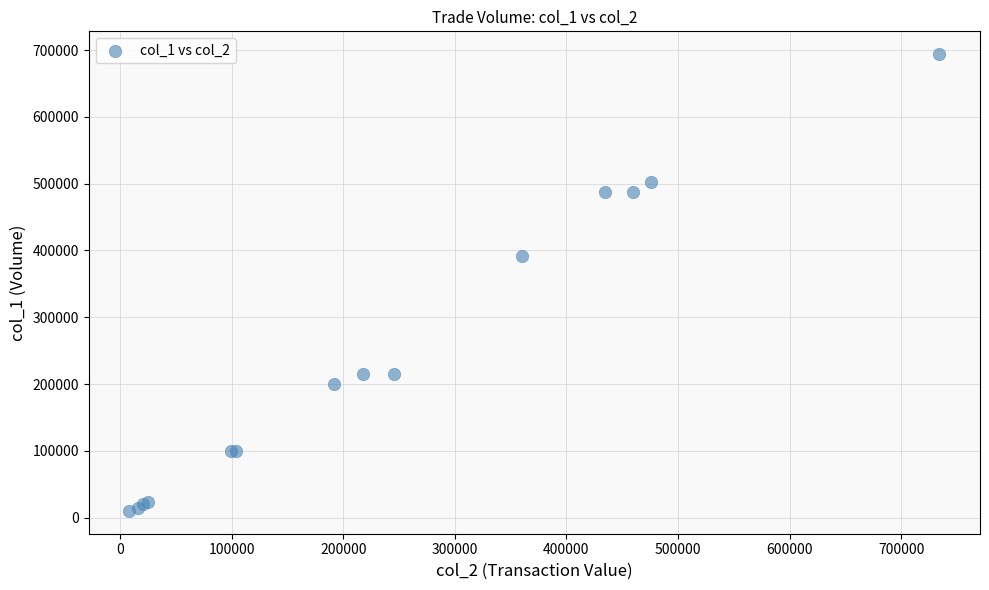

What Y value in the scatter plot is closest to 352000?

392000